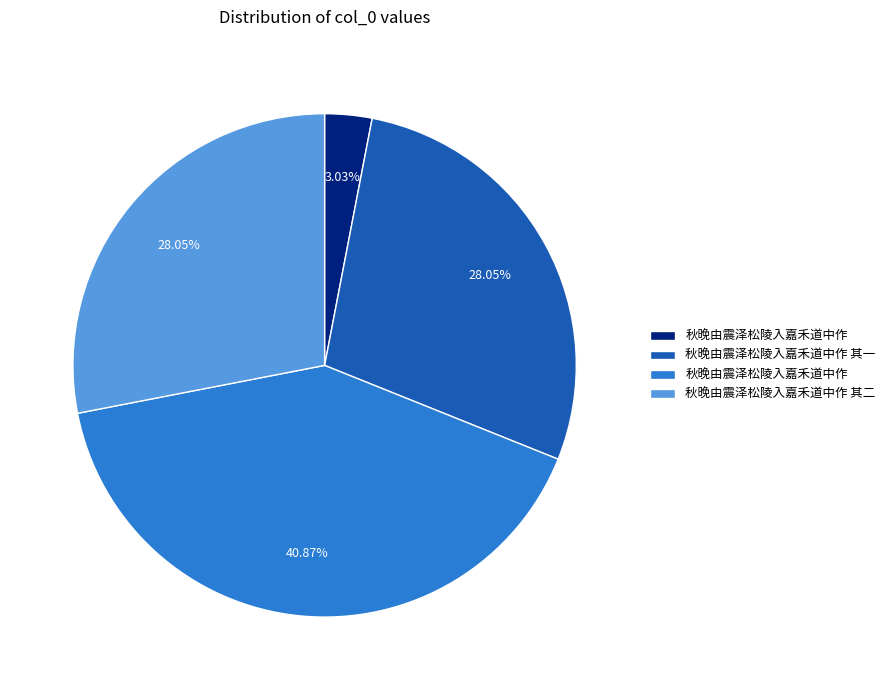

Does any single category account for the majority?

No